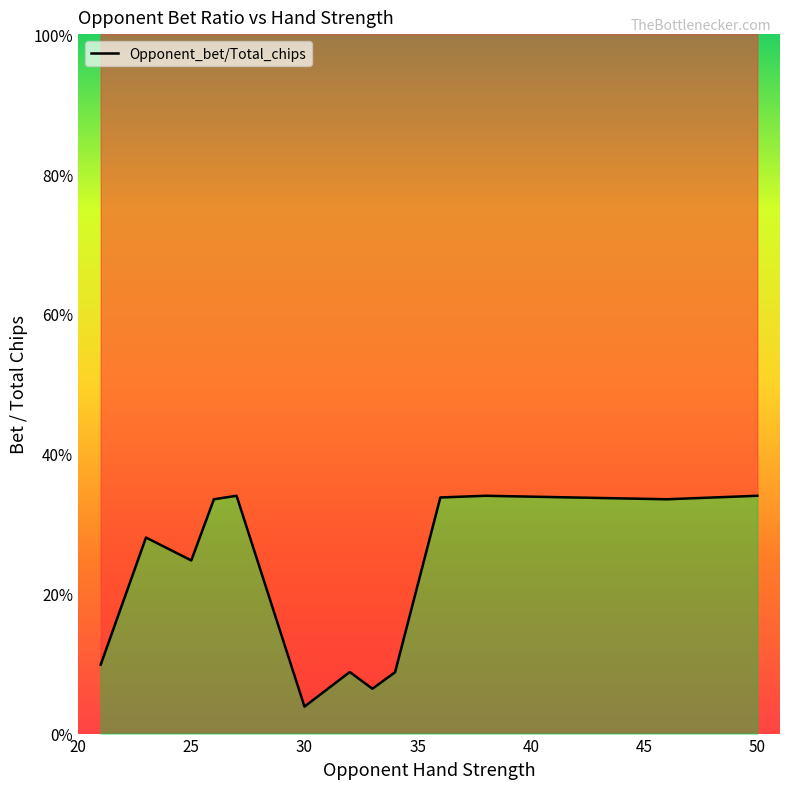

How many points are lower than both their immediate neighbors (excluding endpoints)?

4